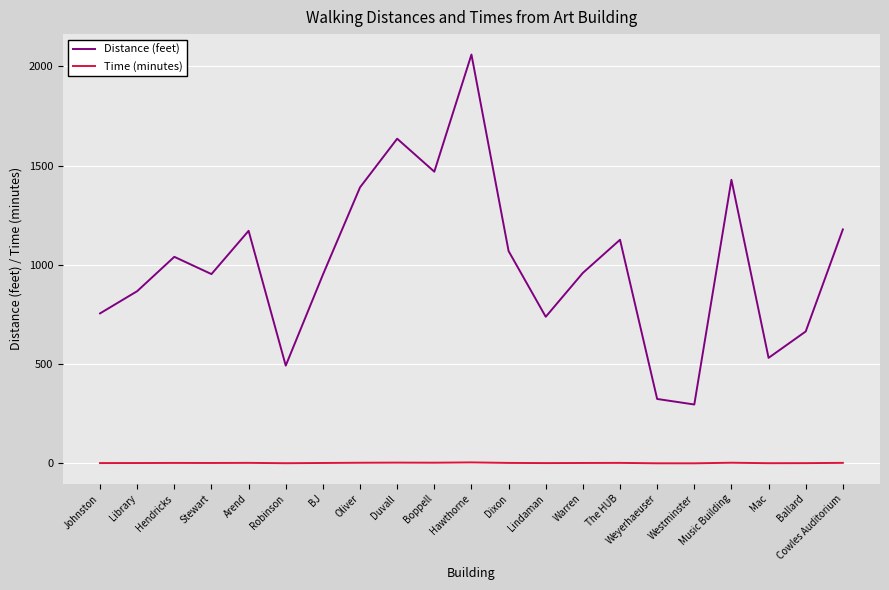

Which series changed the most between Stewart and Mac?

Distance (feet)